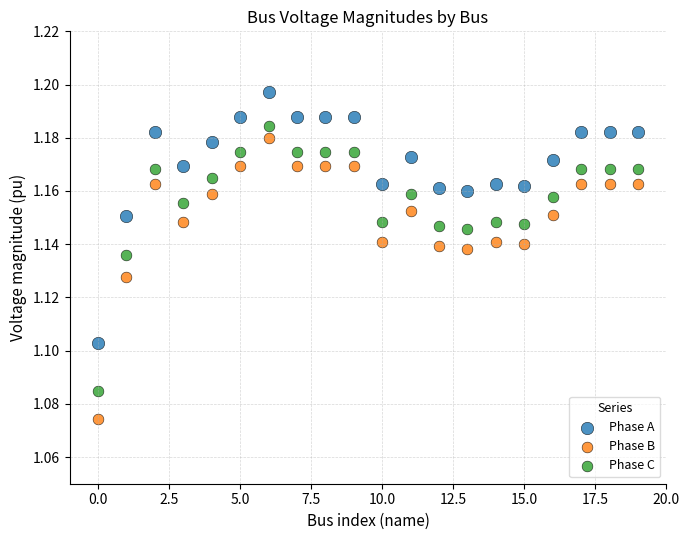

Which series has the largest Y range (max minus min)?

Phase B